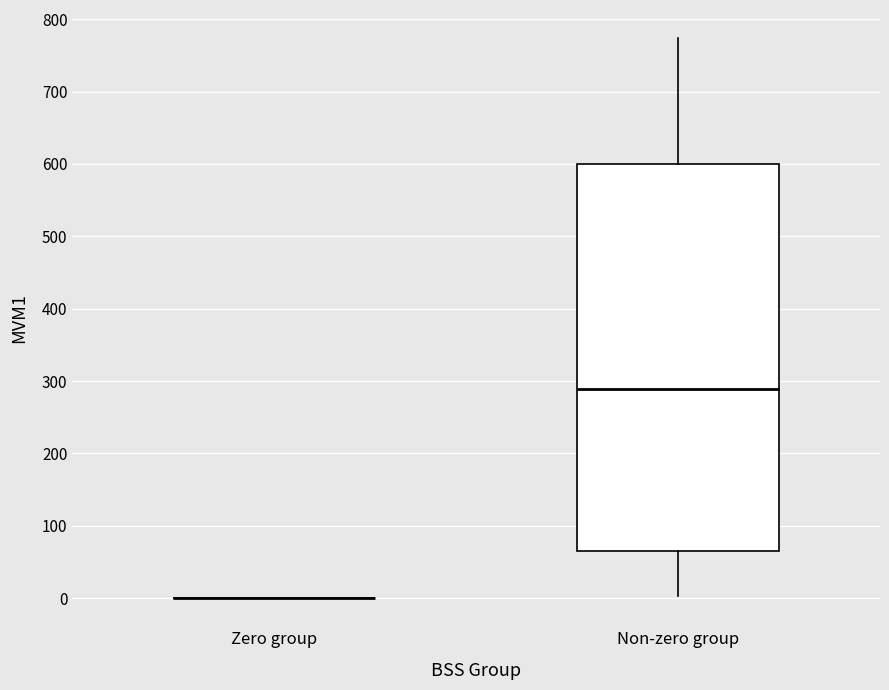

Reading left to right, transcribe this box plot: for each box, give where its median line is, the range the box spans, and where its two whiskers end, as read against the y-axis. The values are not printed on the chart, so give them approximately, as read against the axis.

Zero group: box collapsed to a line at 0, whiskers 0 to 0
Non-zero group: median 290, box 70 to 600, whiskers 0 to 770